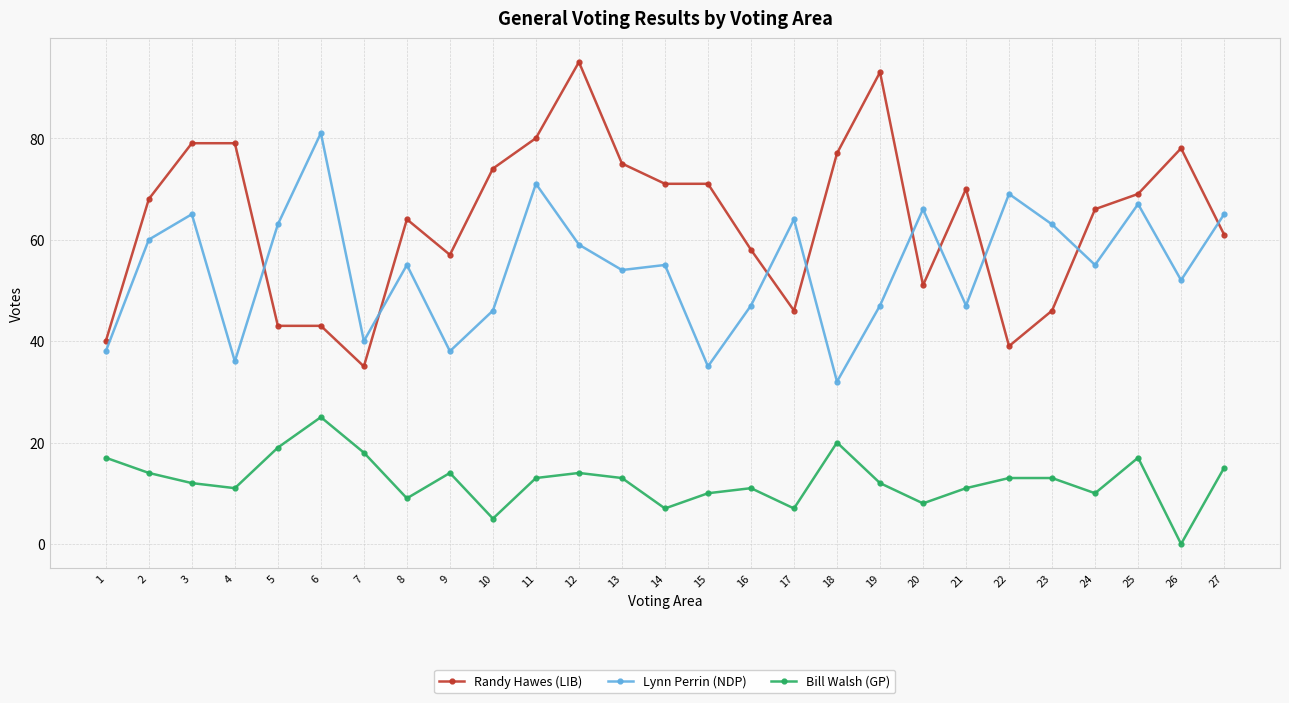

Does the chart display data point markers on the line(s)?

Yes